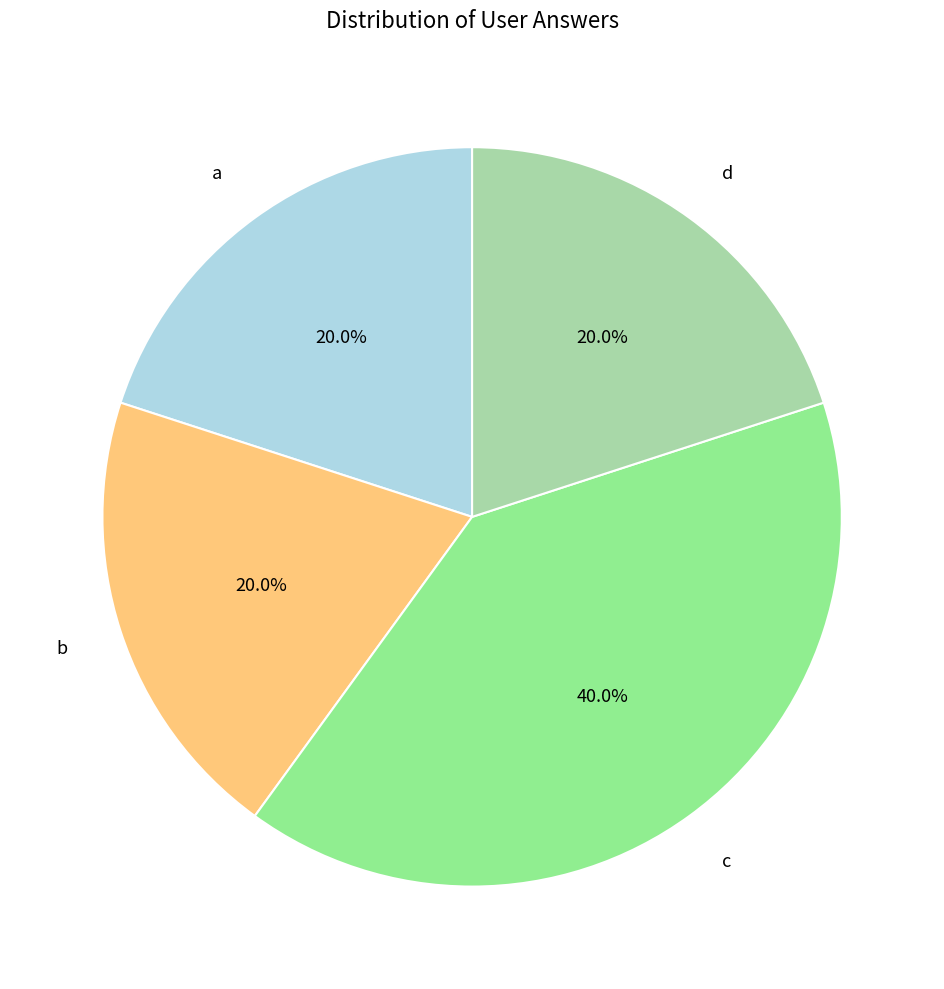

Count the number of slices in the pie.

4